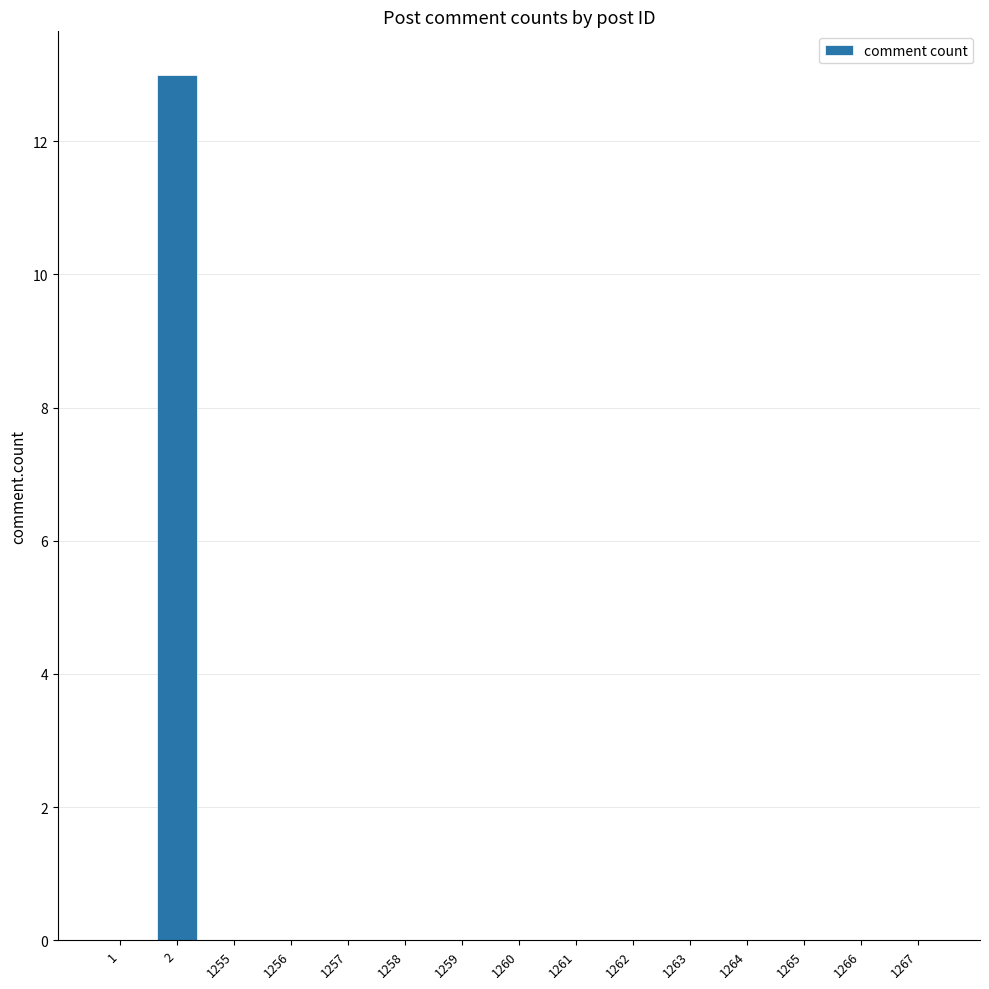

The chart shows a value of 0 at 1263. True or false?

True